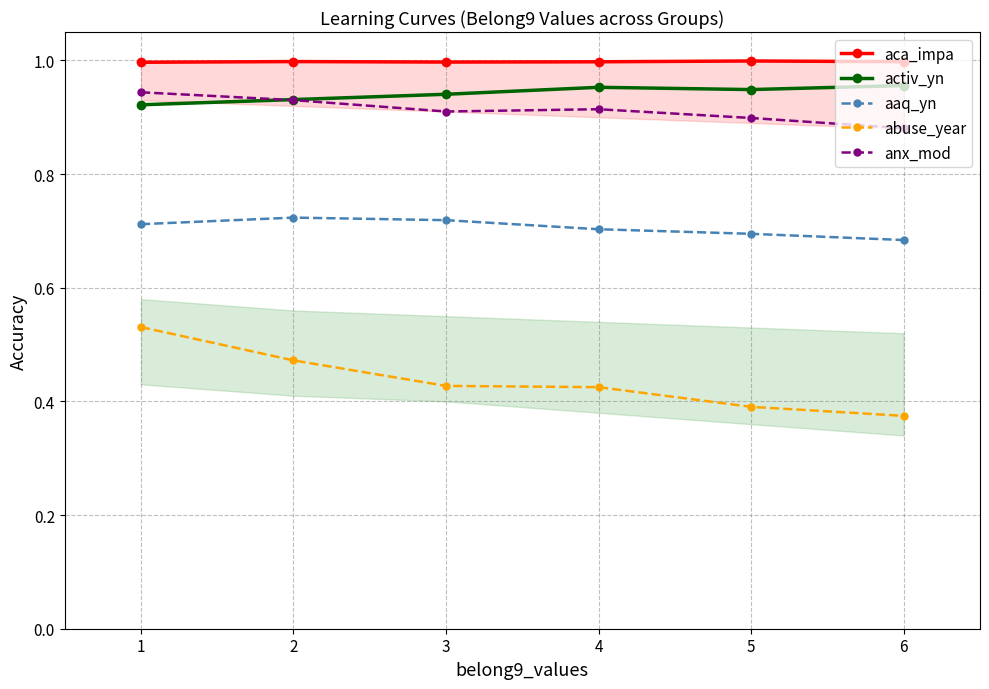

The value of anx_mod at 4 is 0.9. True or false?

True